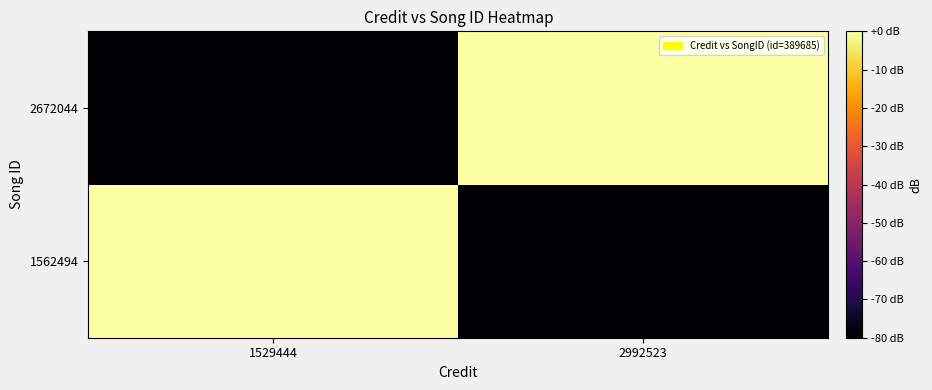

At 2992523, list the series in order from largest to smallest.

2672044, 1562494